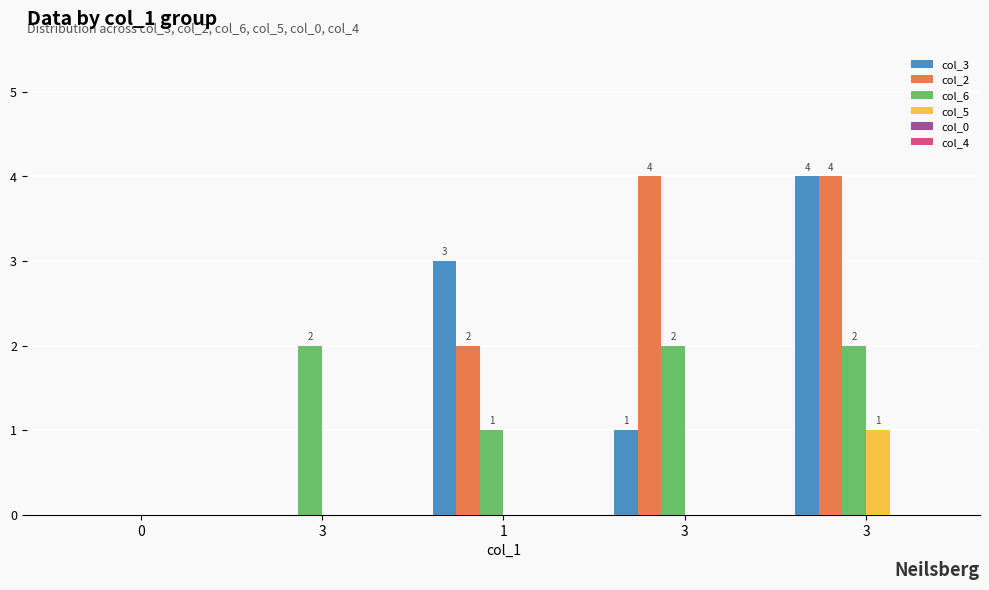

How many distinct data groups are displayed?

4